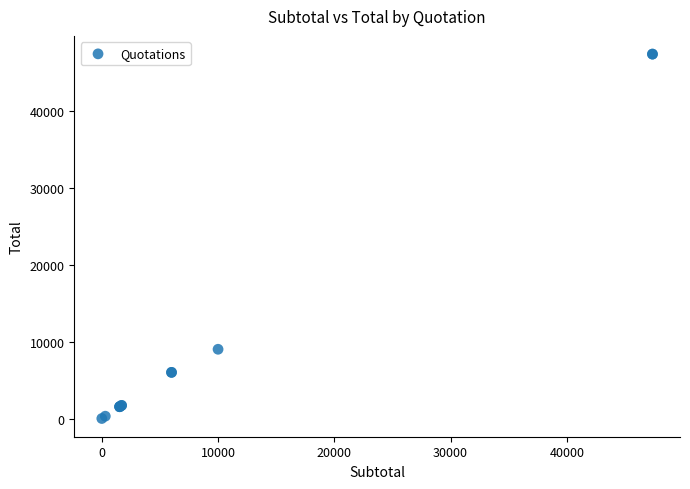

What Y value in the scatter plot is closest to 23685?

9000.0